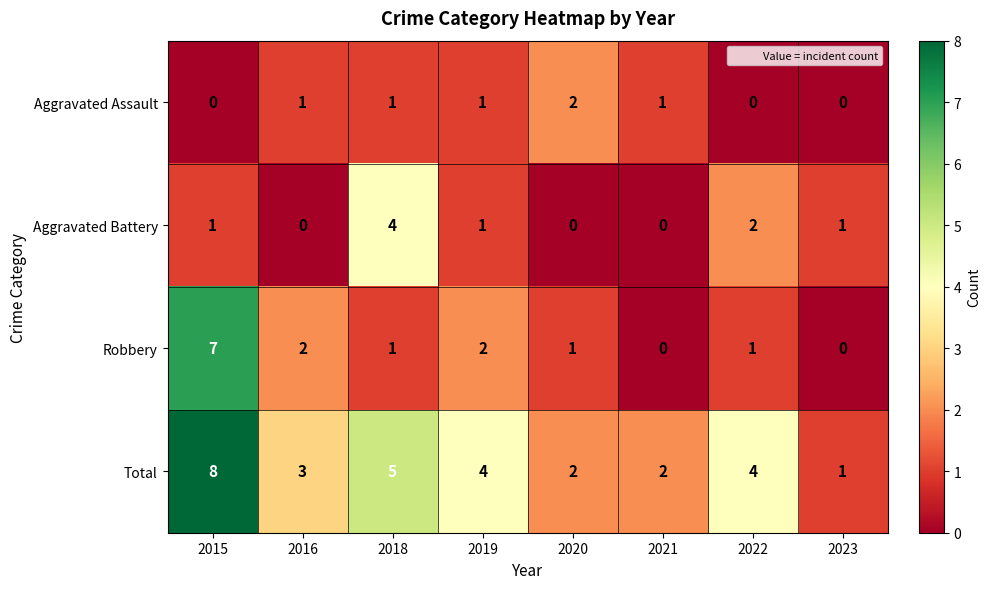

What is the spread (max minus min) of values at 2019?

3